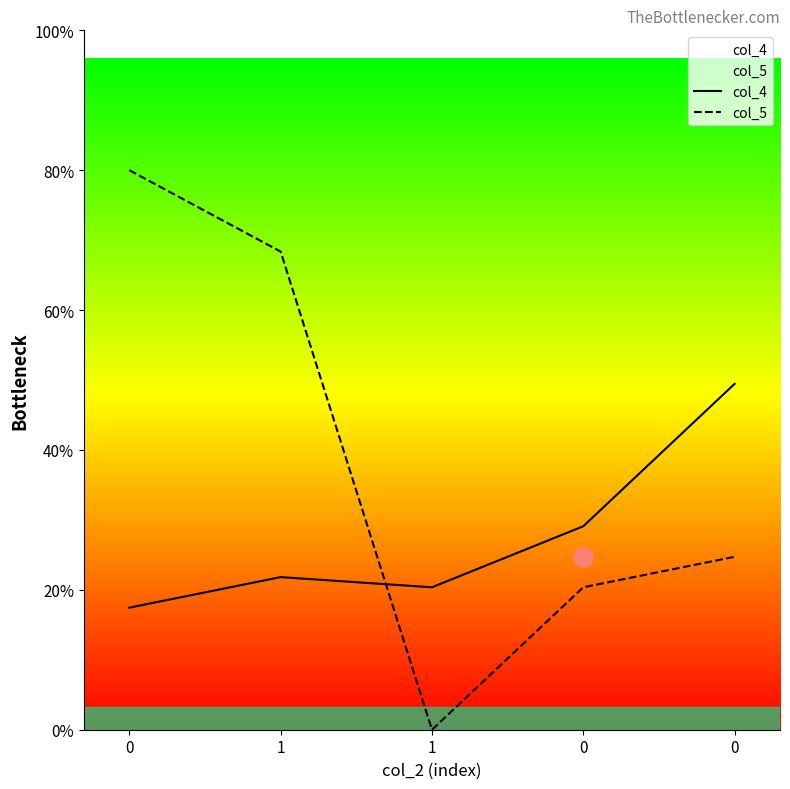

Which series changed the most between 0 and 1?

col_5